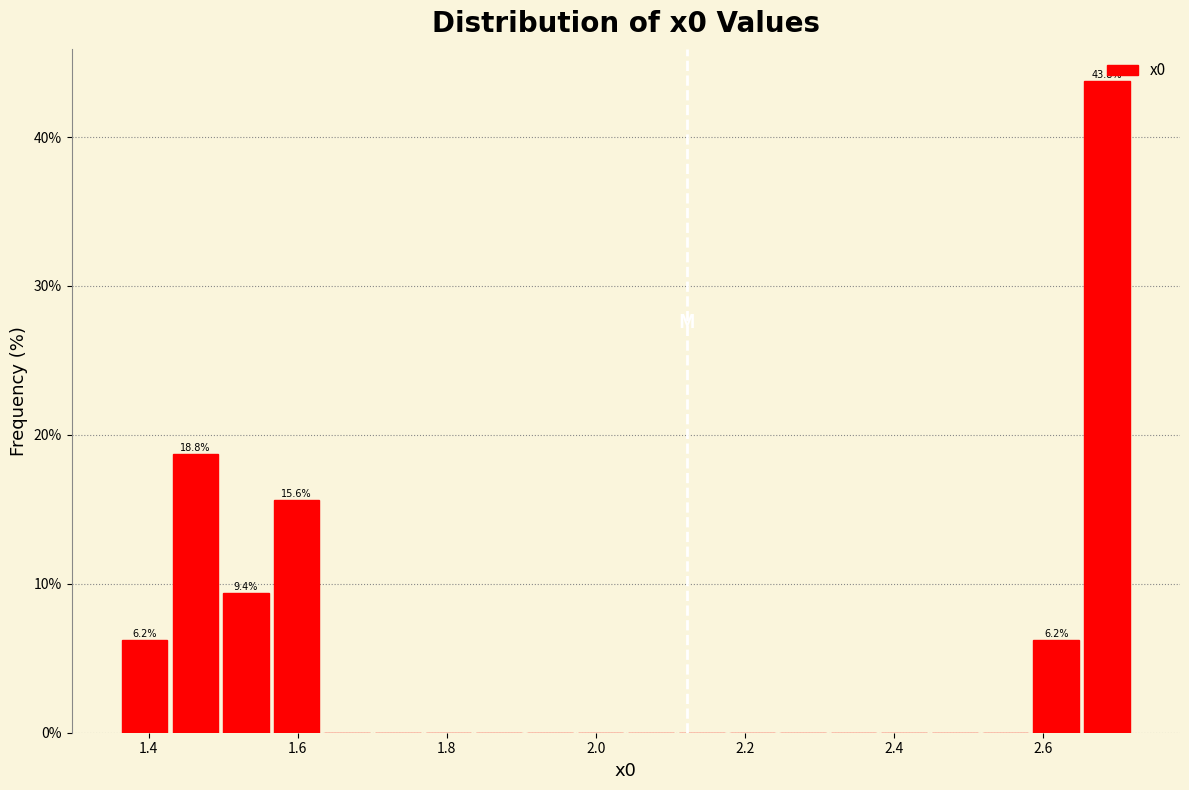

Around what value on the x-axis is the tallest bar? Give the approximate position of its centre, as read against the axis.

2.68